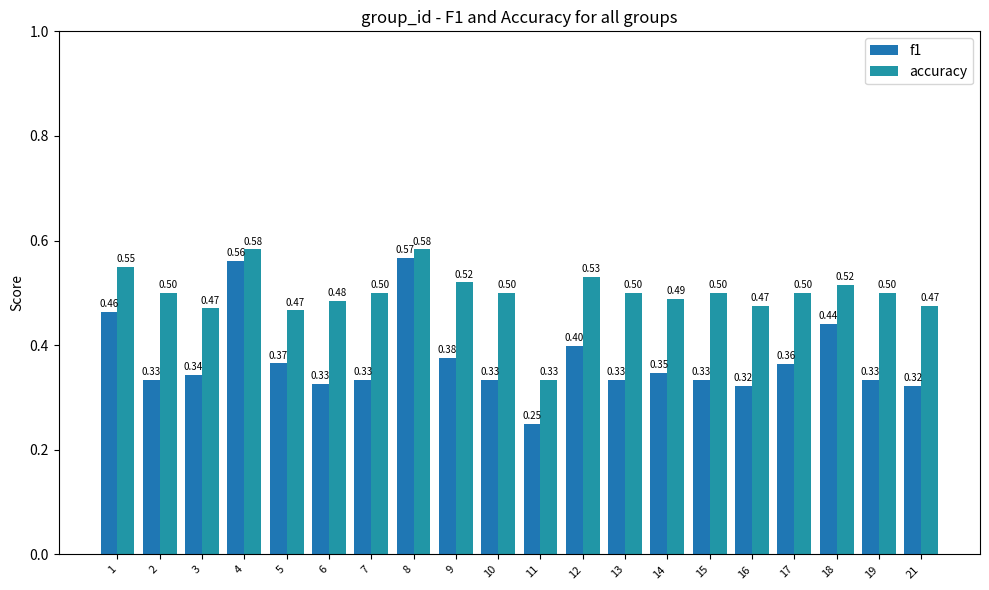

List the series in order of their overall mean, highest first.

accuracy, f1